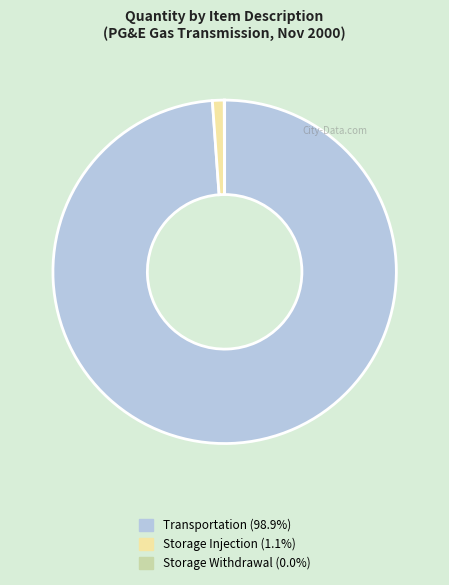

Does any single category account for the majority?

Yes